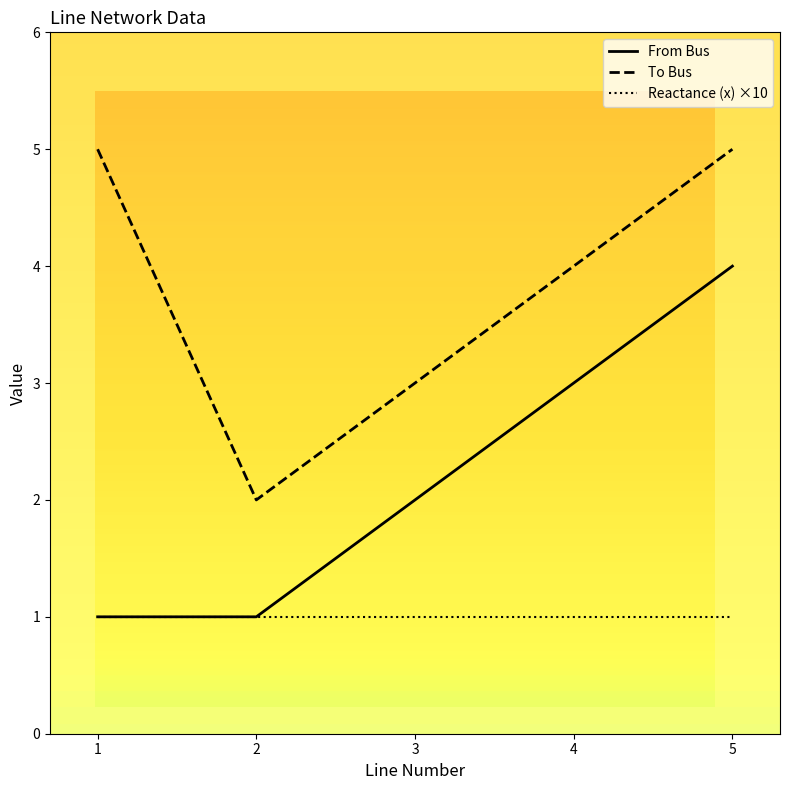

What is the total value across all series at 2?

4